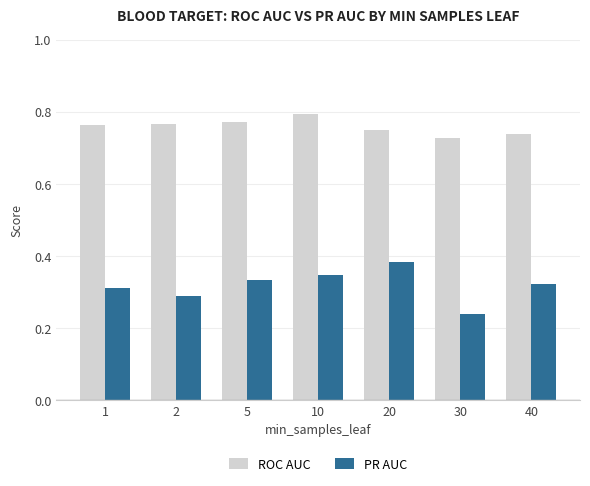

At how many categories does at least one series exceed 0?

7